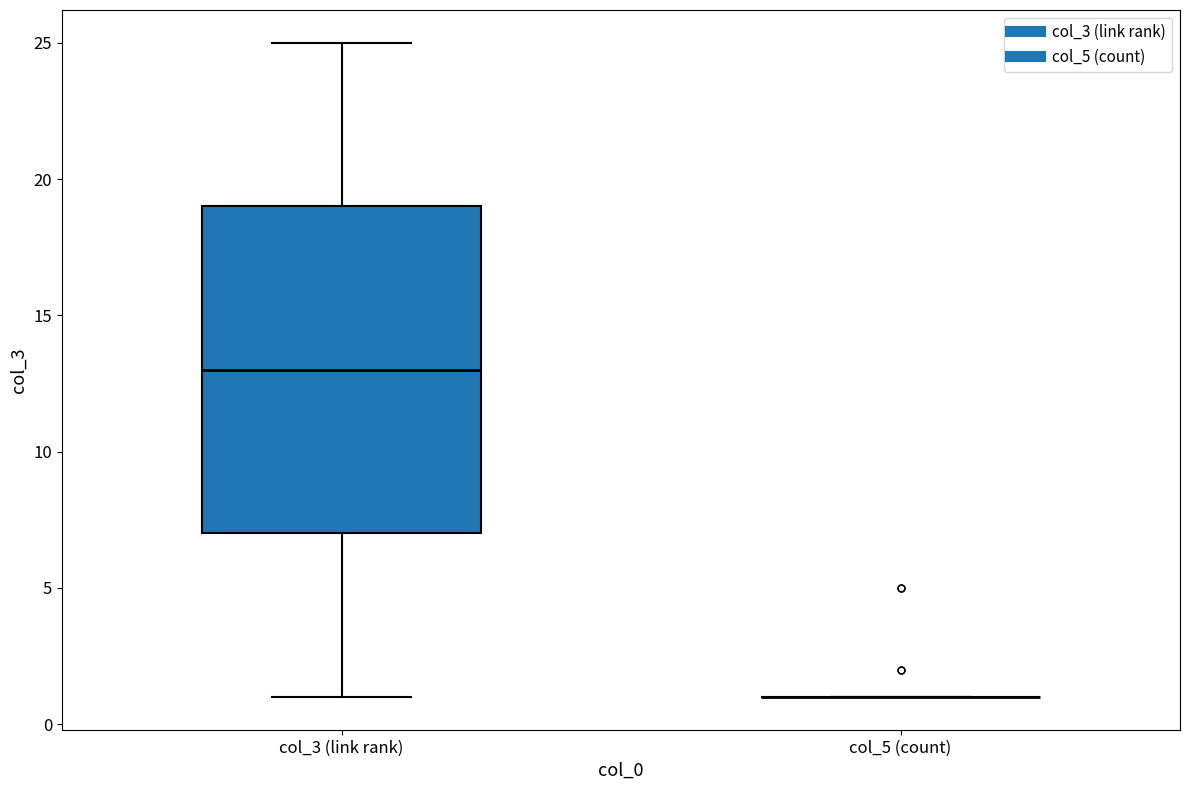

Which box is the tallest, from its lower edge to its upper edge?

col_3 (link rank)